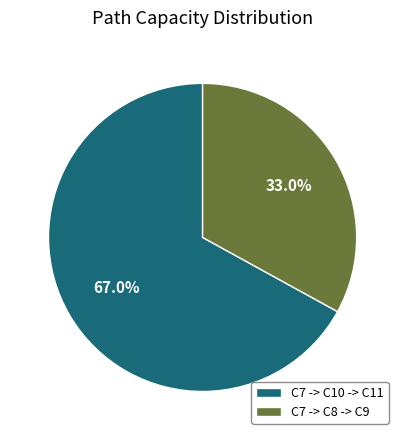

How many slices are in this pie chart?

2